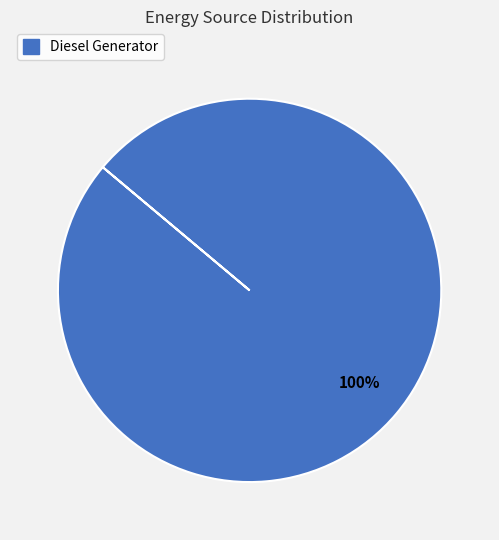

True or false: Diesel Generator accounts for 100% of the total.

True